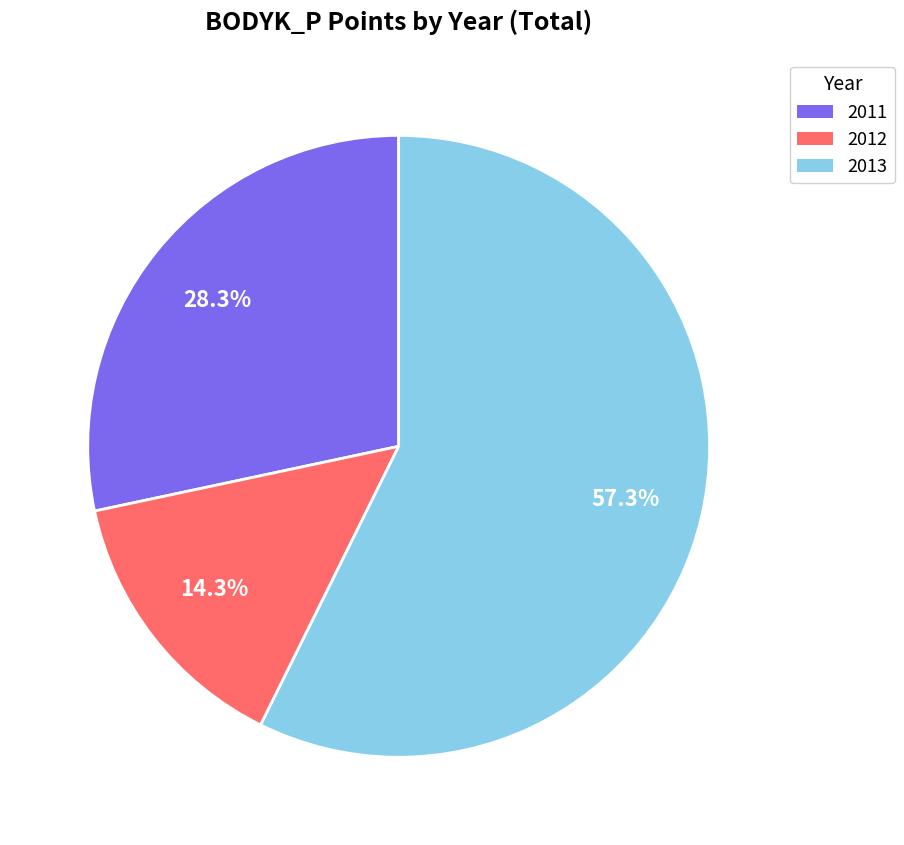

Is there any slice that represents more than half of the pie?

Yes